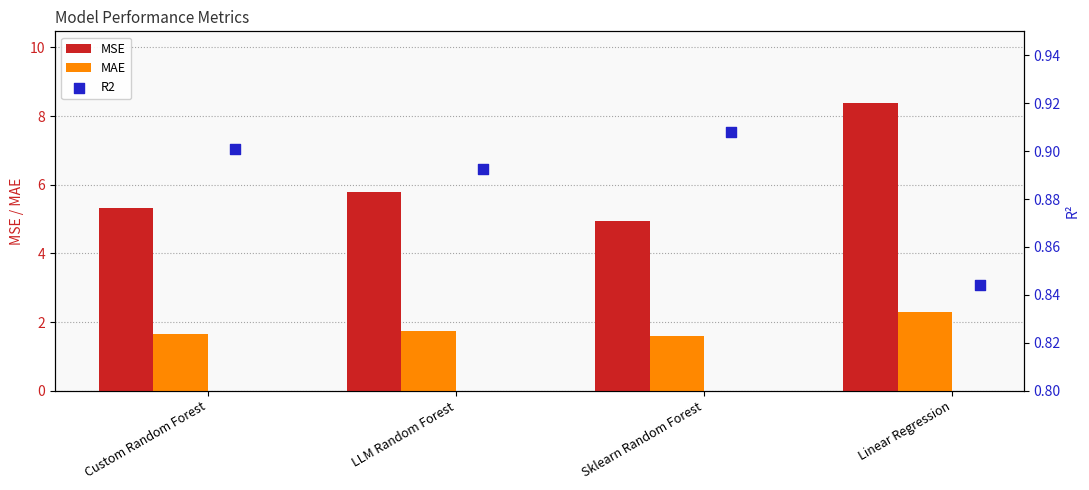

What is the maximum value for MSE?

8.4